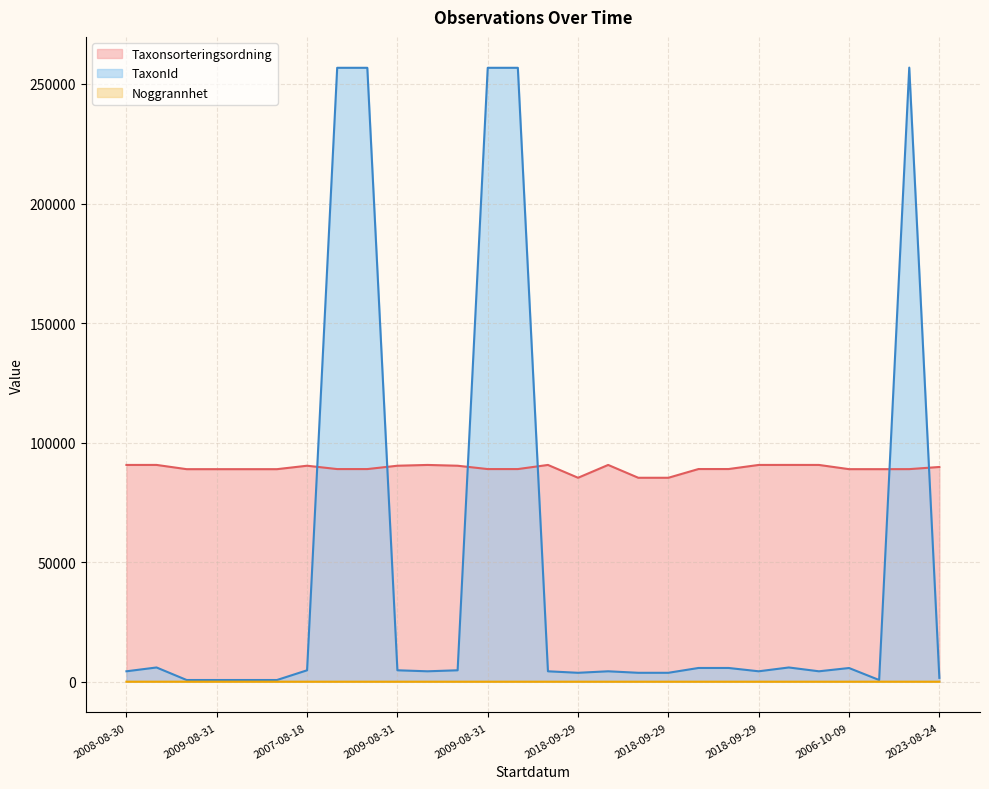

Reading left to right, list all the values displayed in this chart.

Taxonsorteringsordning: 90664	90673	88896	88896	88896	88896	90337	88937	88937	90337	90665	90337	88937	88937	90665	85301	90665	85301	85301	88953	88953	90665	90674	90665	88902	88896	88914	89816
TaxonId: 4366	5964	720	720	720	720	4786	256756	256756	4786	4366	4786	256756	256756	4366	3739	4366	3739	3739	5754	5754	4366	5964	4366	5734	720	256840	1619
Noggrannhet: 10	10	10	10	10	10	10	10	10	10	10	10	10	10	10	10	10	10	10	10	10	10	10	10	10	15	10	10